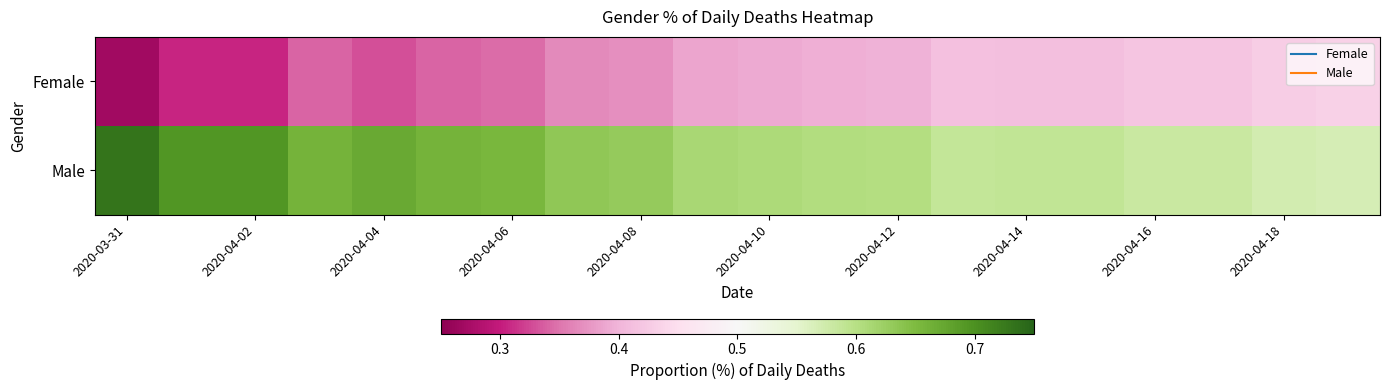

Which series has the largest total across all categories?

Male